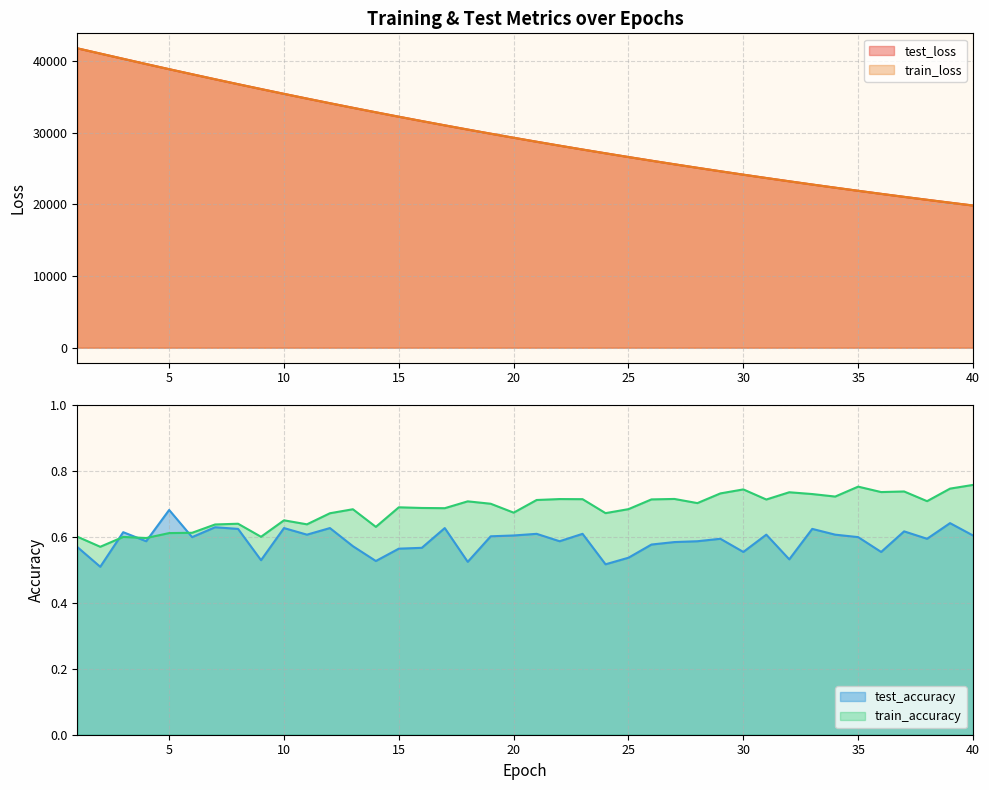

Reading left to right, transcribe all the data shown in this chart.

test_loss: 41761.4	41029.2	40296.0	39567.7	38850.0	38145.3	37445.5	36757.1	36079.4	35409.0	34751.5	34102.2	33464.7	32838.0	32220.1	31613.5	31017.0	30430.4	29853.9	29287.1	28729.6	28182.3	27644.7	27116.8	26597.7	26087.4	25586.5	25094.5	24611.3	24136.6	23670.5	23212.6	22762.6	22321.2	21887.3	21461.6	21043.3	20633.1	20229.6	19833.7
train_loss: 41762.0	41028.9	40297.1	39567.1	38850.5	38144.2	37445.6	36756.3	36077.7	35408.0	34750.4	34101.7	33463.7	32836.7	32219.1	31612.4	31016.0	30429.2	29852.7	29286.2	28728.8	28181.6	27643.7	27116.0	26596.6	26086.5	25585.6	25093.7	24610.2	24135.4	23669.5	23211.3	22761.8	22320.3	21886.4	21460.6	21042.5	20632.0	20228.7	19832.9
test_accuracy: 0.6	0.5	0.6	0.6	0.7	0.6	0.6	0.6	0.5	0.6	0.6	0.6	0.6	0.5	0.6	0.6	0.6	0.5	0.6	0.6	0.6	0.6	0.6	0.5	0.5	0.6	0.6	0.6	0.6	0.6	0.6	0.5	0.6	0.6	0.6	0.6	0.6	0.6	0.6	0.6
train_accuracy: 0.6	0.6	0.6	0.6	0.6	0.6	0.6	0.6	0.6	0.7	0.6	0.7	0.7	0.6	0.7	0.7	0.7	0.7	0.7	0.7	0.7	0.7	0.7	0.7	0.7	0.7	0.7	0.7	0.7	0.7	0.7	0.7	0.7	0.7	0.8	0.7	0.7	0.7	0.7	0.8